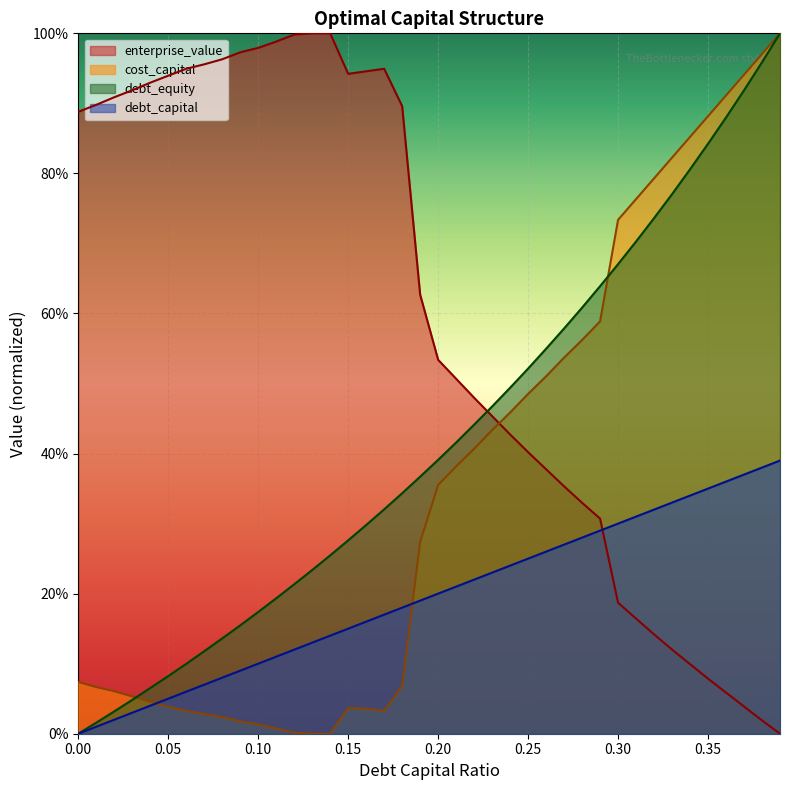

Rank the series by their average value, from highest to lowest.

enterprise_value, debt_equity, cost_capital, debt_capital